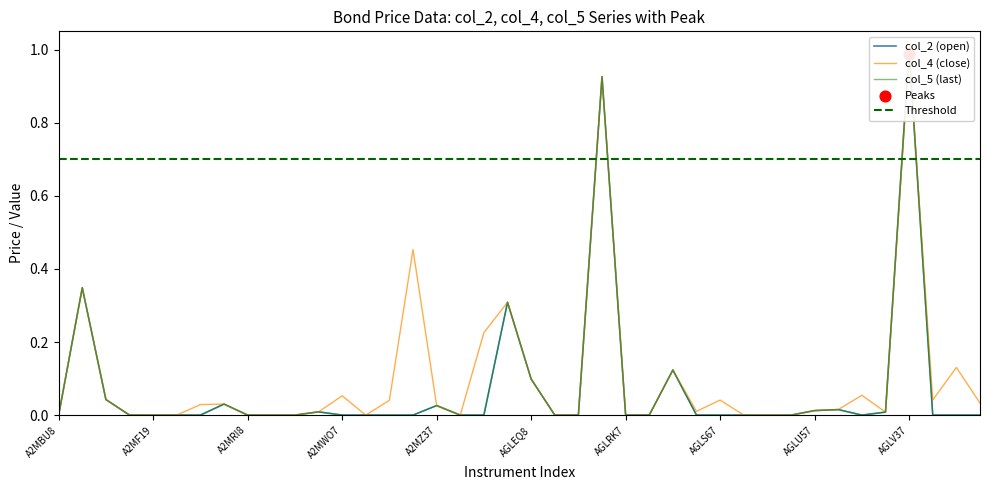

What are all the series names shown in the legend?

col_2, col_4, col_5